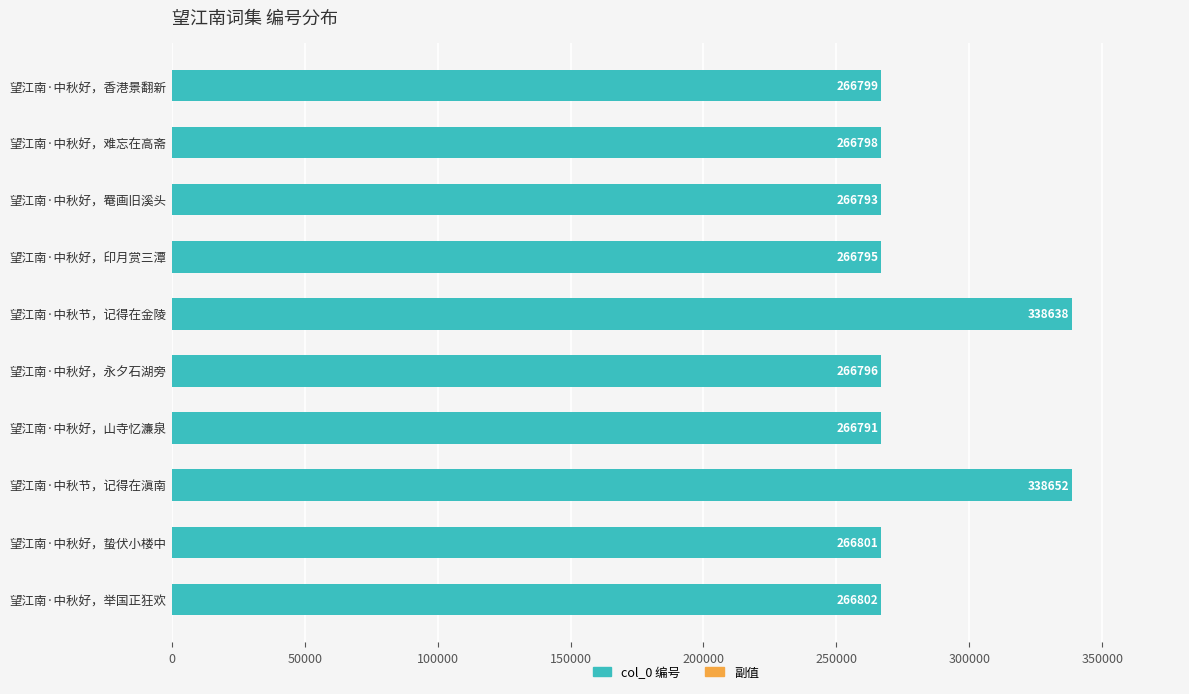

Count the number of categories in the chart.

10